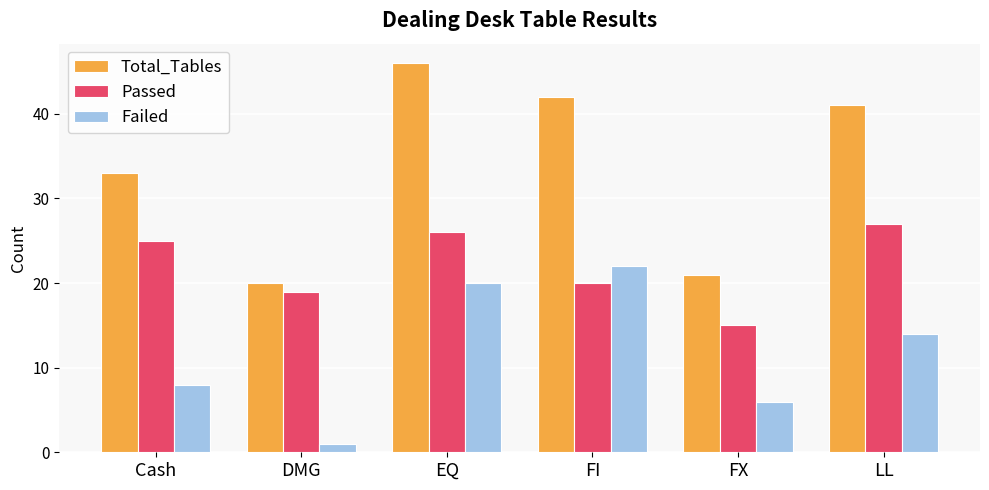

At which category is the sum across all series the highest?

EQ